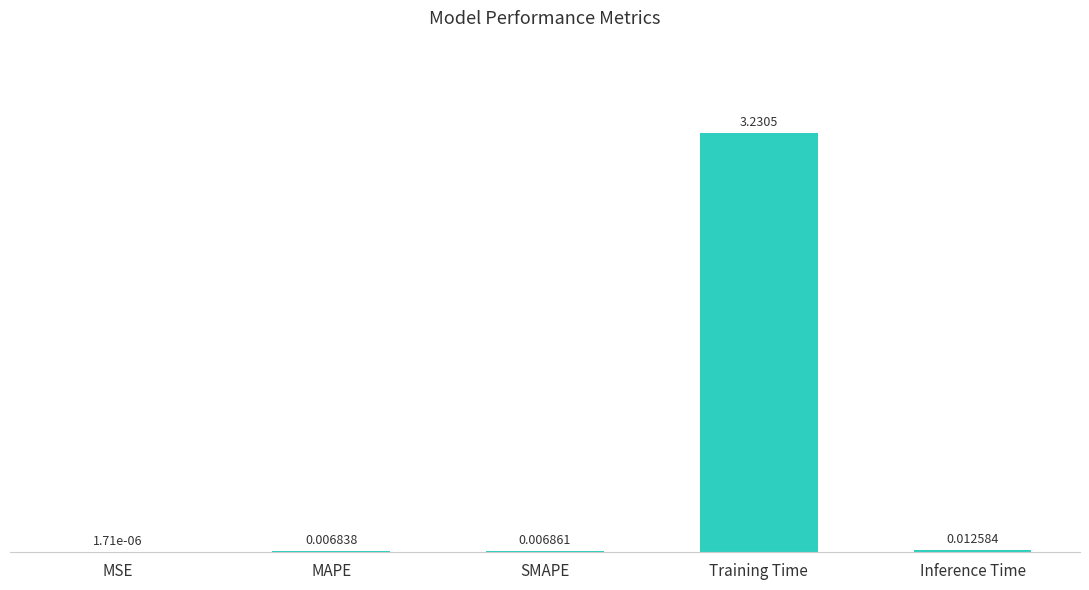

What is the sum of all values?

3.3